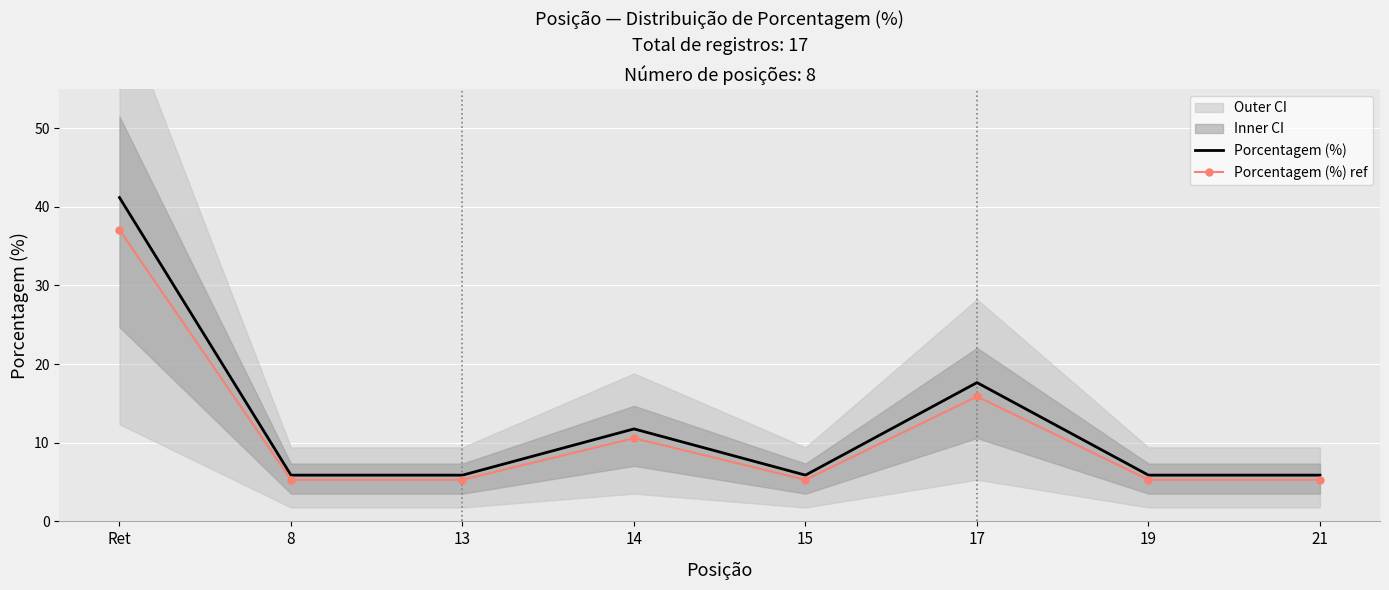

What value does the Porcentagem (%) series have at Ret?

41.2